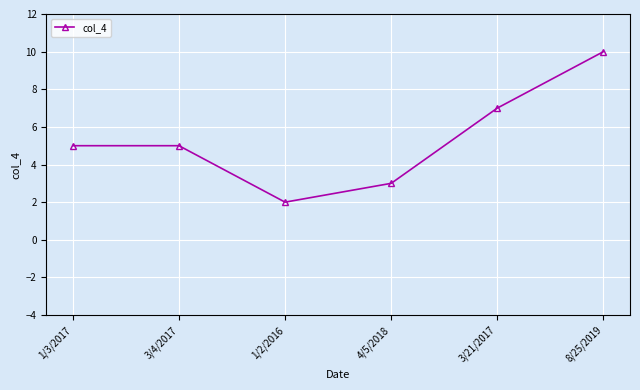

True or false: the data shows 9 at 3/4/2017.

False